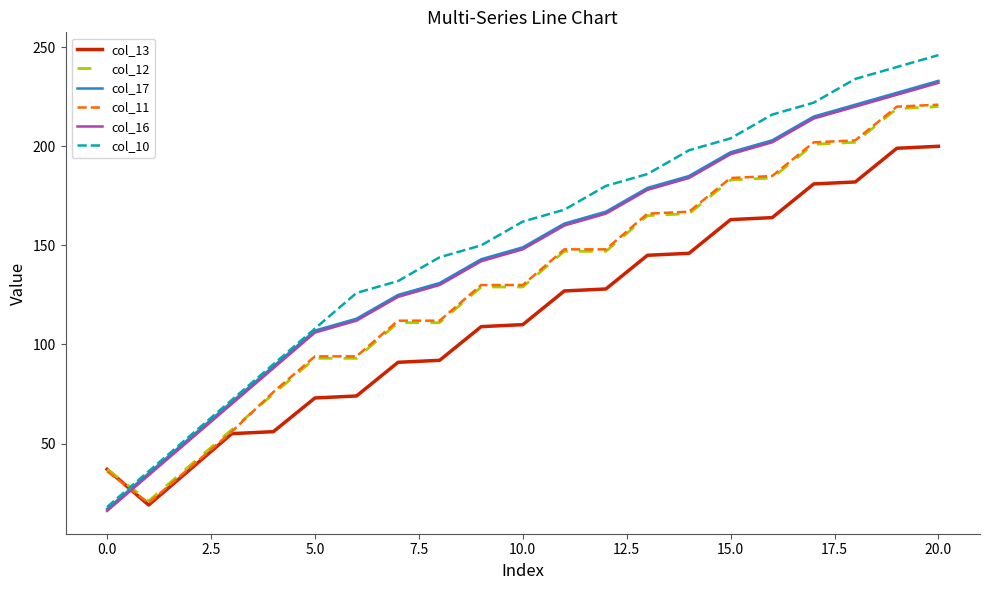

What is the greatest value displayed?

246